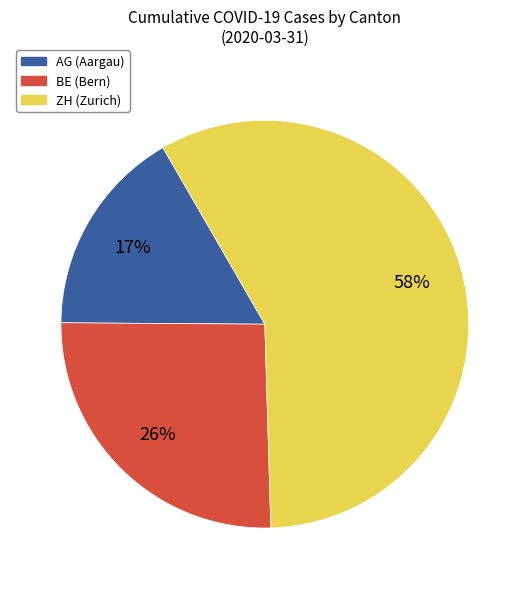

Does any single category account for the majority?

Yes